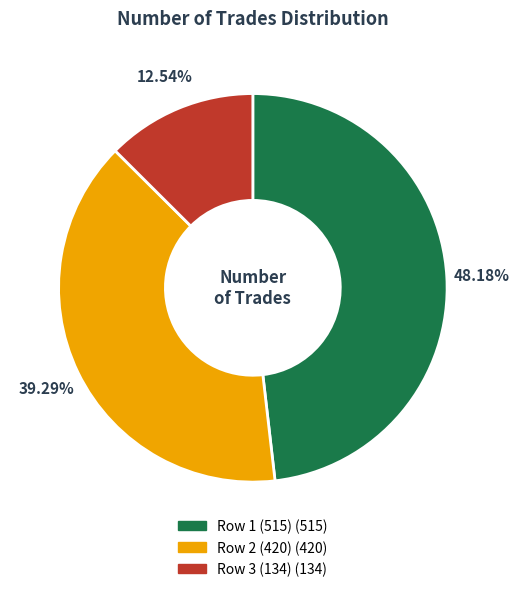

Is there any slice that represents more than half of the pie?

No